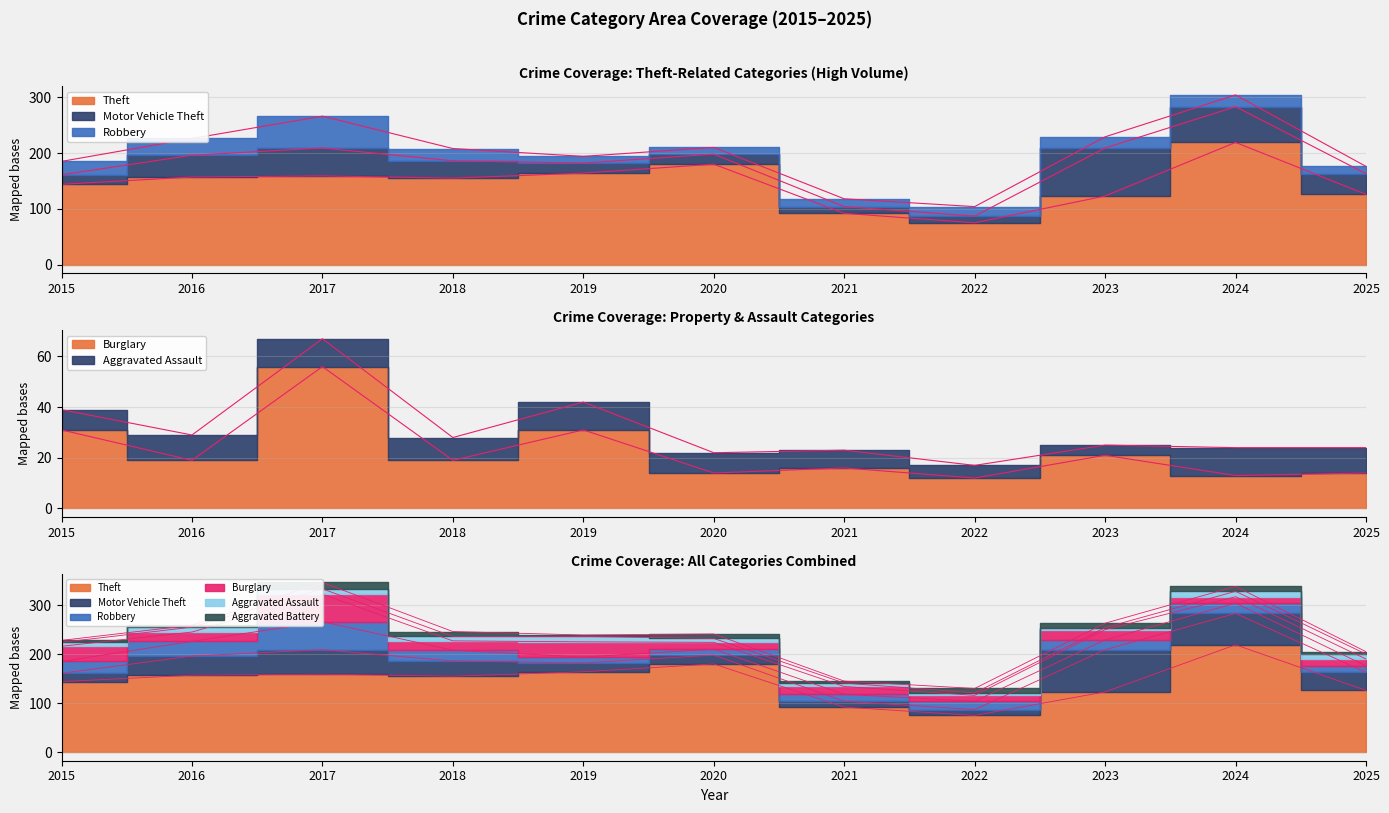

Reading right to left, extract all data points from this chart.

Theft: 126	219	123	75	92	180	164	155	159	157	144
Motor Vehicle Theft: 37	64	86	12	12	18	18	31	50	39	17
Robbery: 13	21	20	17	14	12	12	22	57	30	24
Burglary: 14	13	21	12	16	14	31	19	56	19	31
Aggravated Assault: 10	11	4	5	7	8	11	9	11	10	8
Aggravated Battery: 5	10	9	9	4	9	3	10	13	4	4